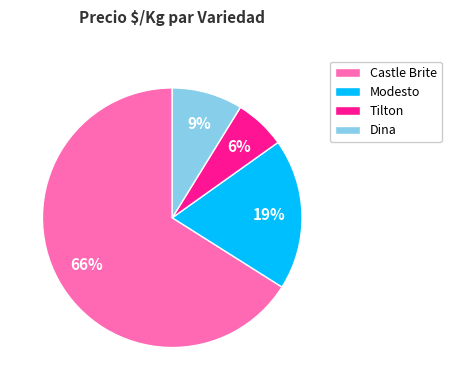

Is it true that Dina is 23% of the pie?

False